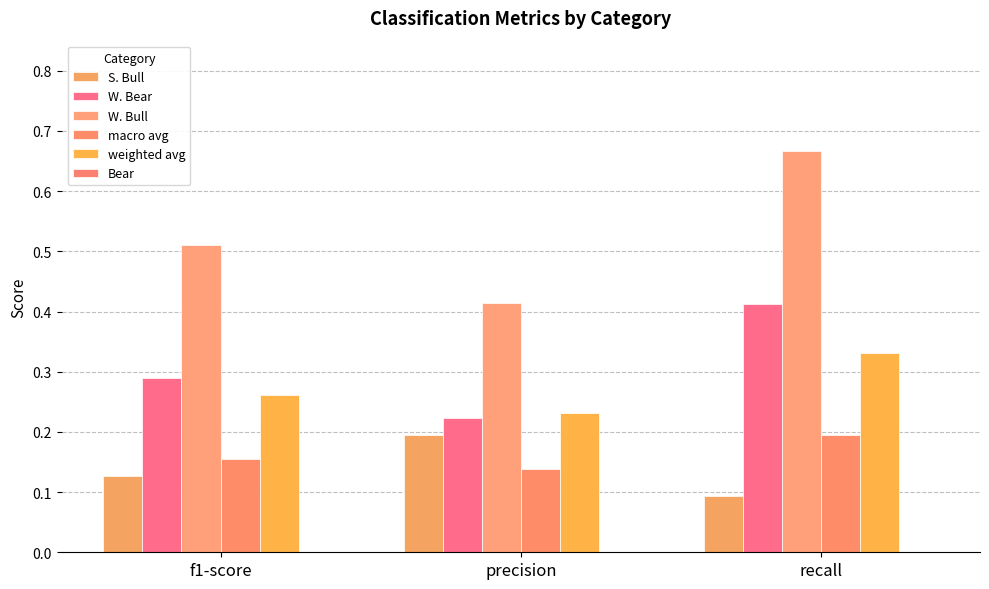

True or false: W. Bull has a value of 1.2 at recall.

False